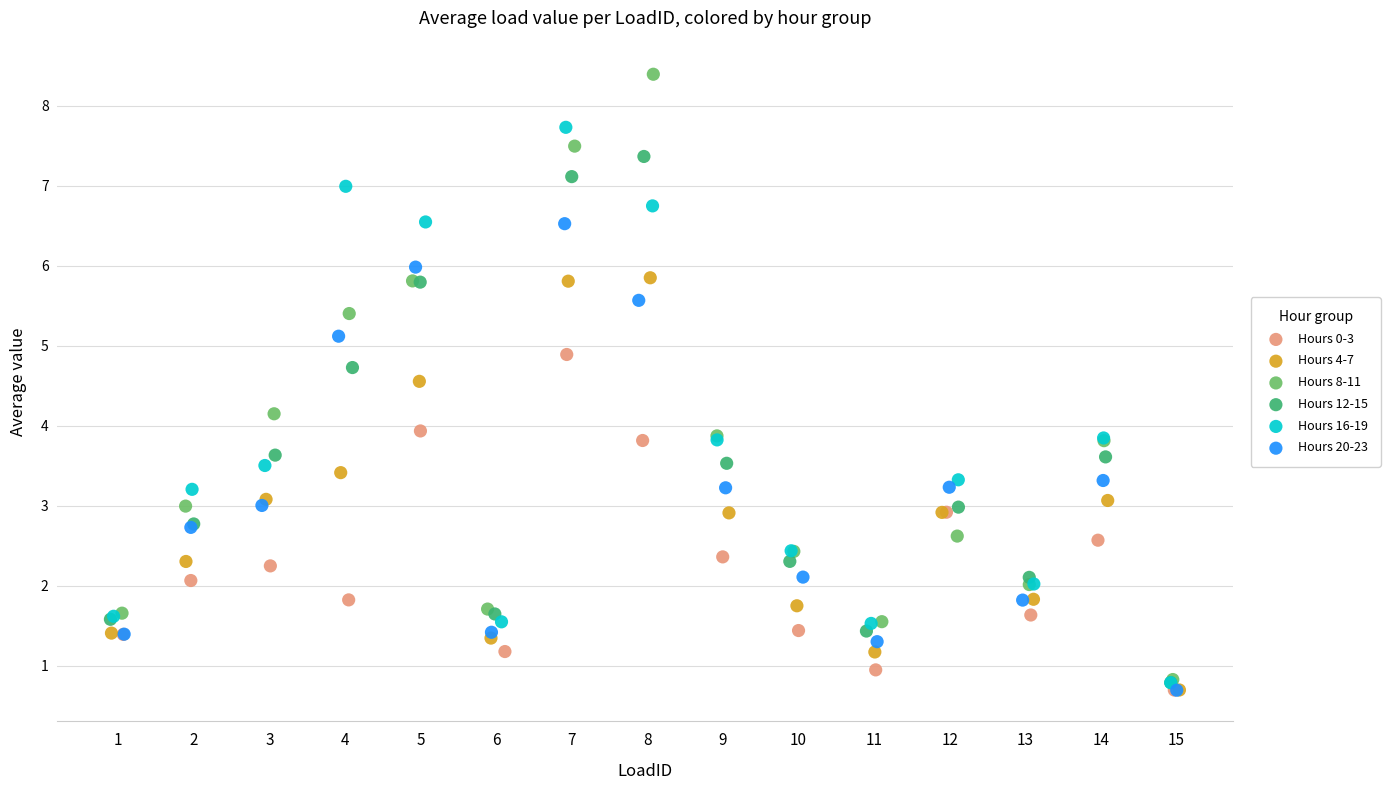

Which series has the widest spread of Y values?

Hours 8-11